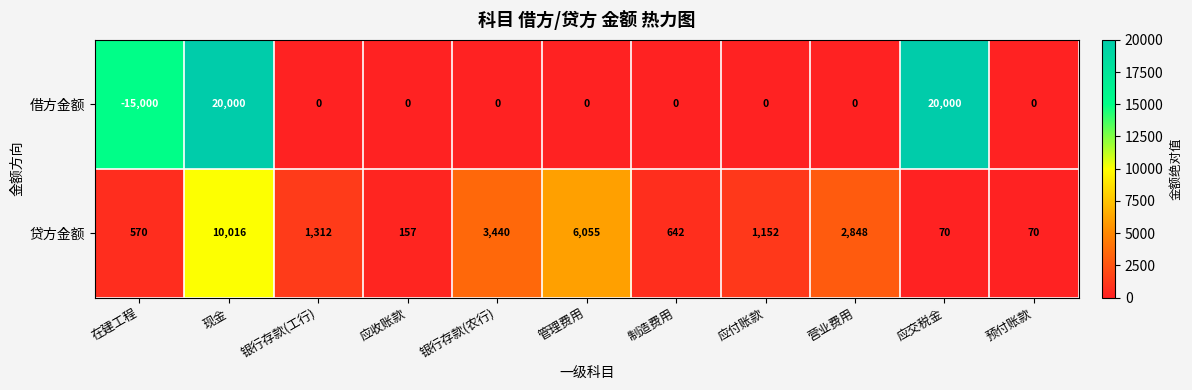

Rank the series by their maximum value, from lowest to highest.

贷方金额, 借方金额